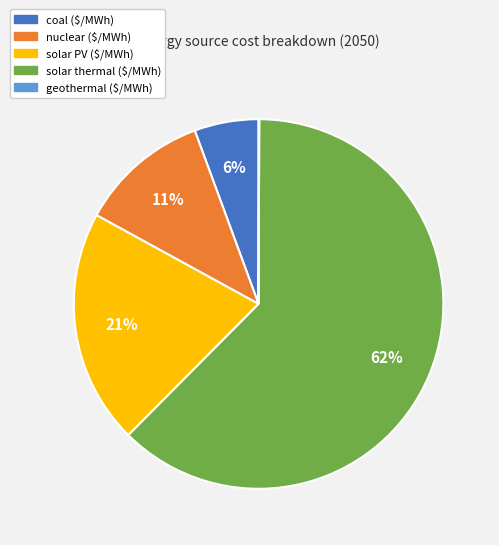

To the nearest percent, what is the average slice percentage?

20%